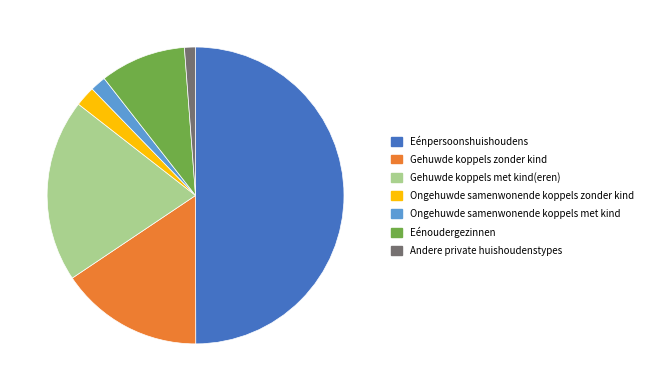

Between Gehuwde koppels zonder kind and Ongehuwde samenwonende koppels met kind, which is larger?

Gehuwde koppels zonder kind